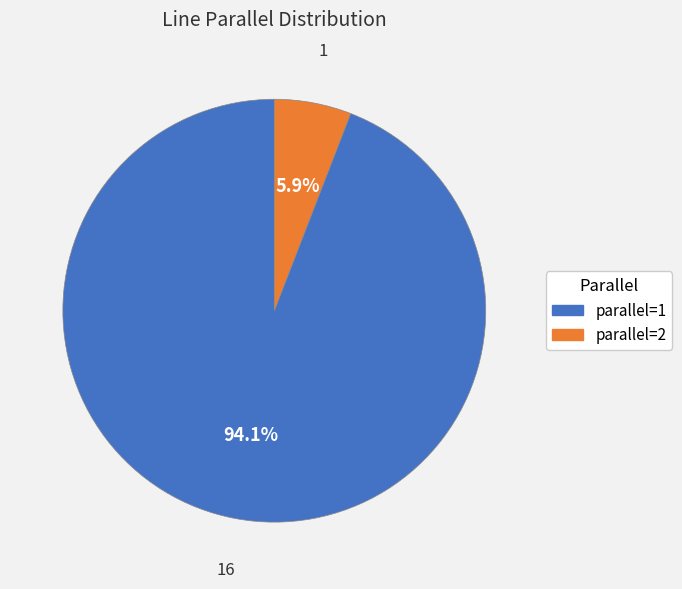

Does any single category account for the majority?

Yes